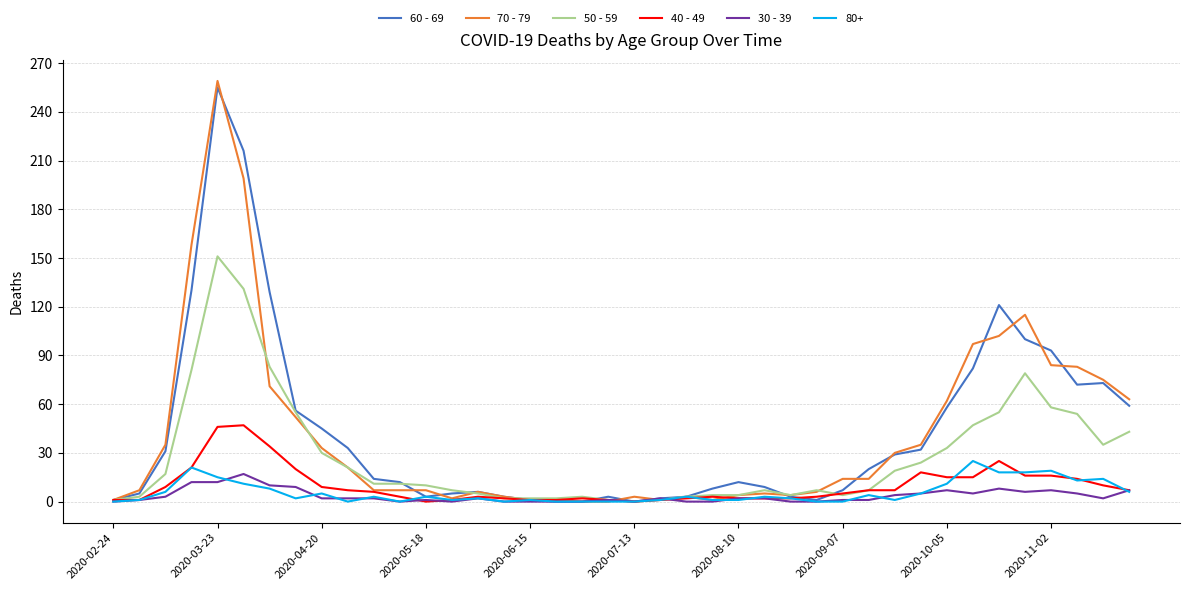

Which series has the widest spread of values?

70 - 79